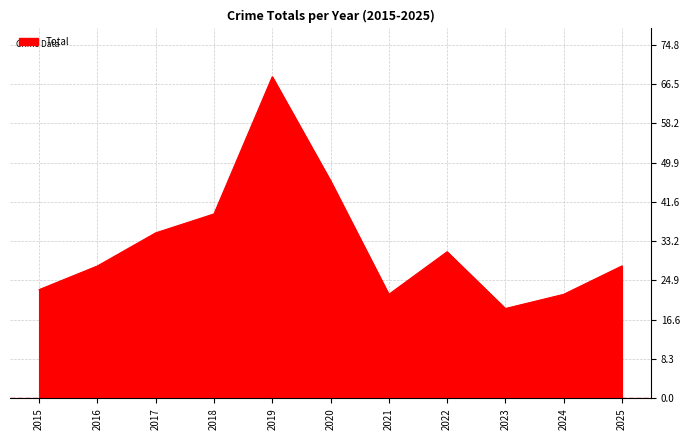

How many interior local valleys (lower than both neighbors) does the data have?

2